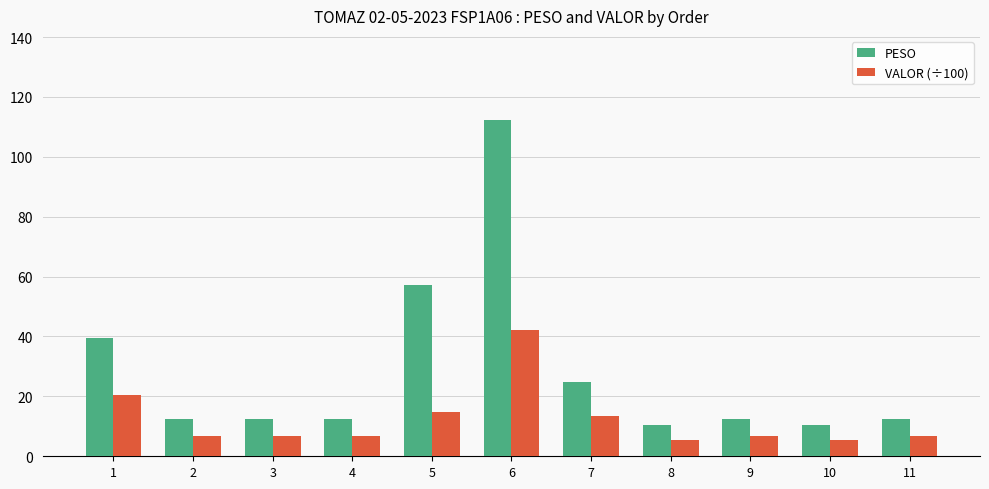

What is the maximum value shown in the chart?

112.3